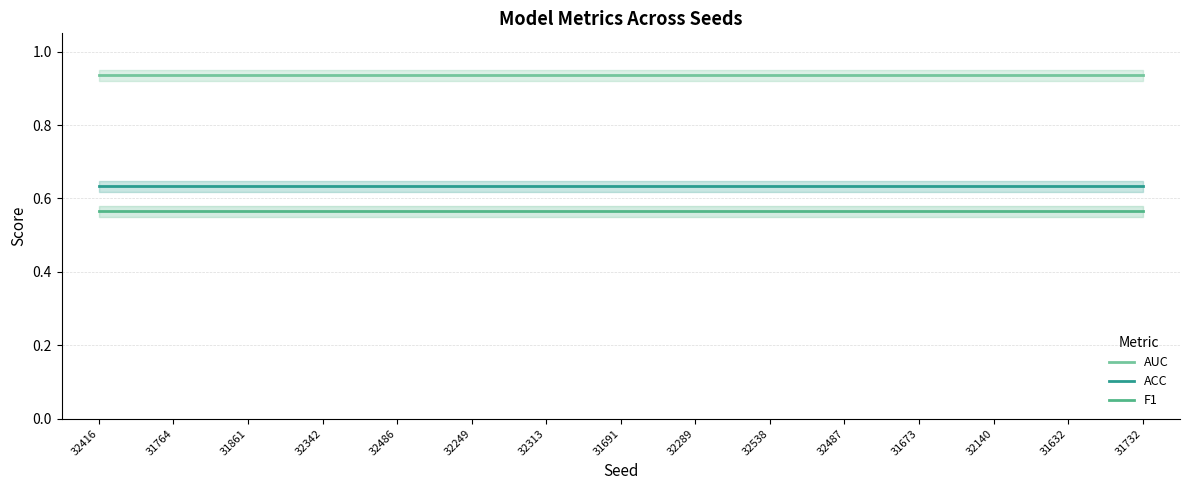

The F1 series shows 0.6 at 32416. True or false?

True